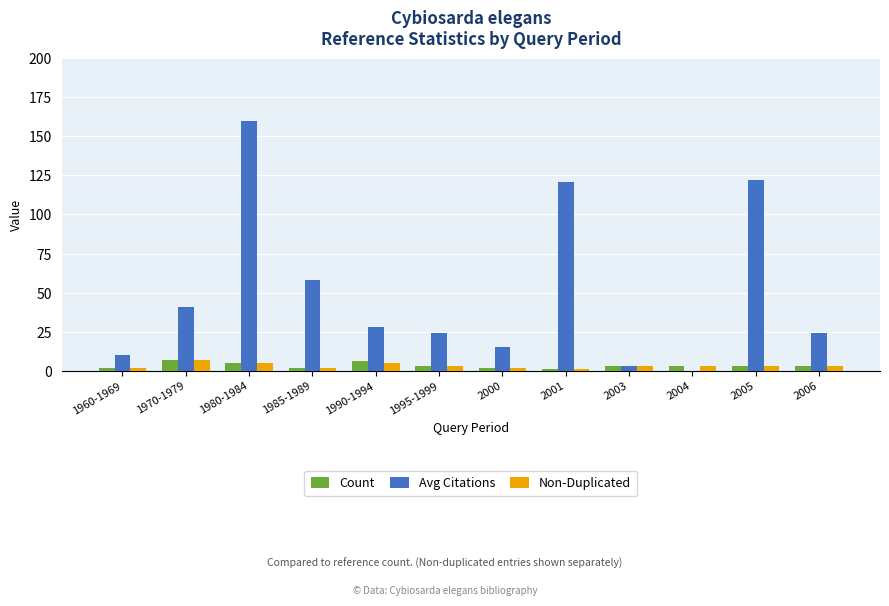

True or false: Non-Duplicated has a value of 5 at 1990-1994.

True